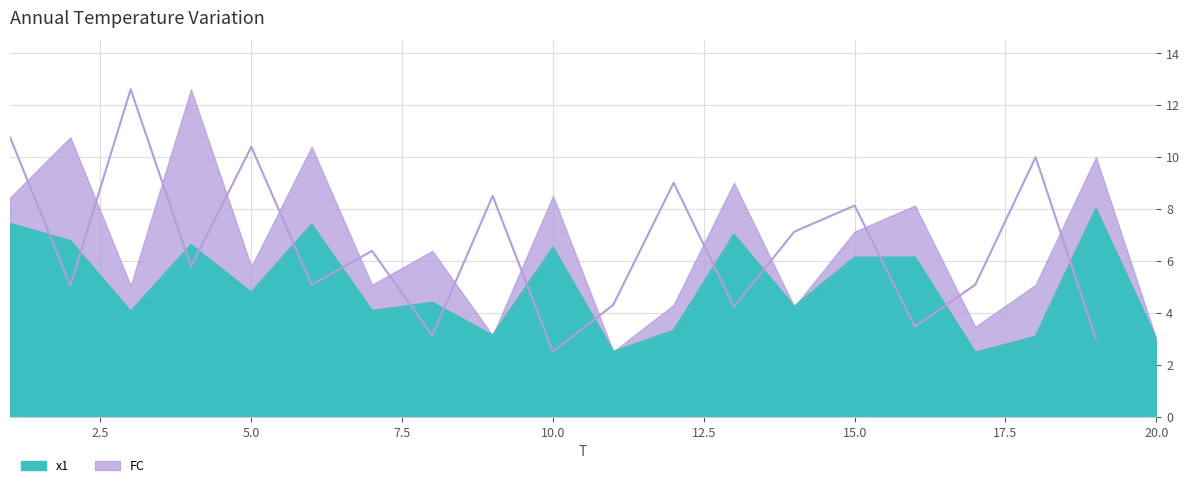

Reading left to right, list all the values displayed in this chart.

7.4	6.8	4.0	6.6	4.8	7.4	4.1	4.4	3.1	6.5	2.5	3.3	7.0	4.2	6.1	6.1	2.5	3.1	8.0	3.0